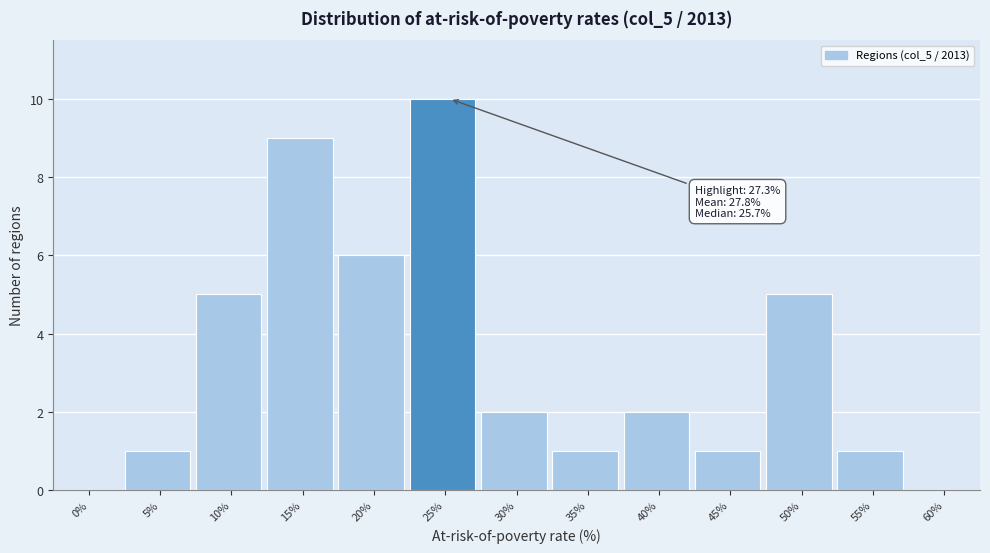

Reading left to right, what are all the values shown in this chart?

0%=0	5%=1	10%=5	15%=9	20%=6	25%=10	30%=2	35%=1	40%=2	45%=1	50%=5	55%=1	60%=0